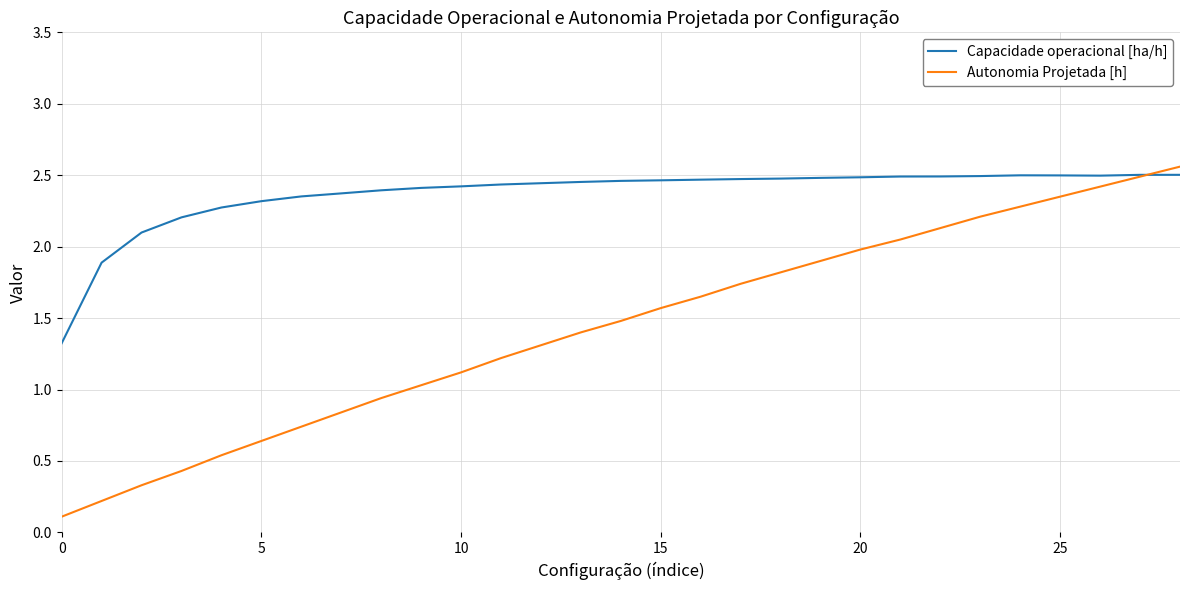

True or false: Autonomia Projetada [h] has more than 1 points higher than both neighbors.

False